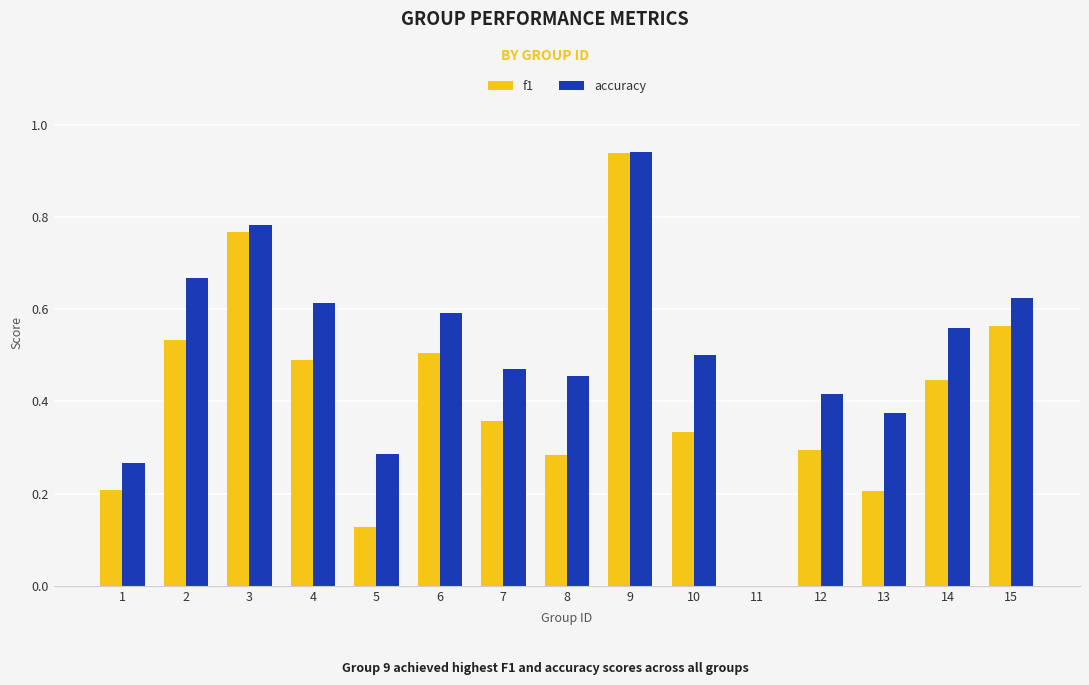

How many data points does each series have?

15